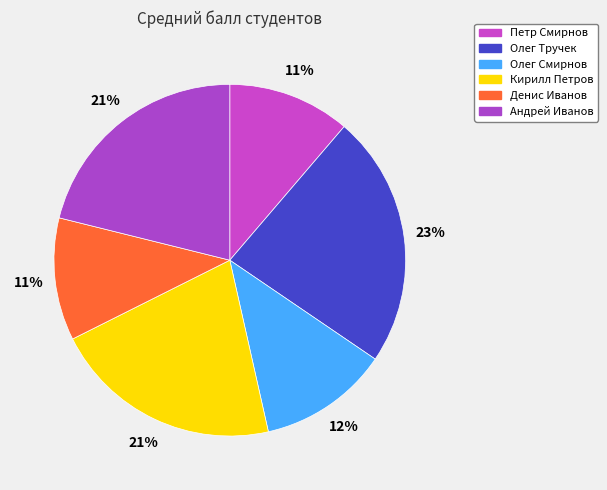

Which category has the biggest portion of the pie?

Олег Тручек